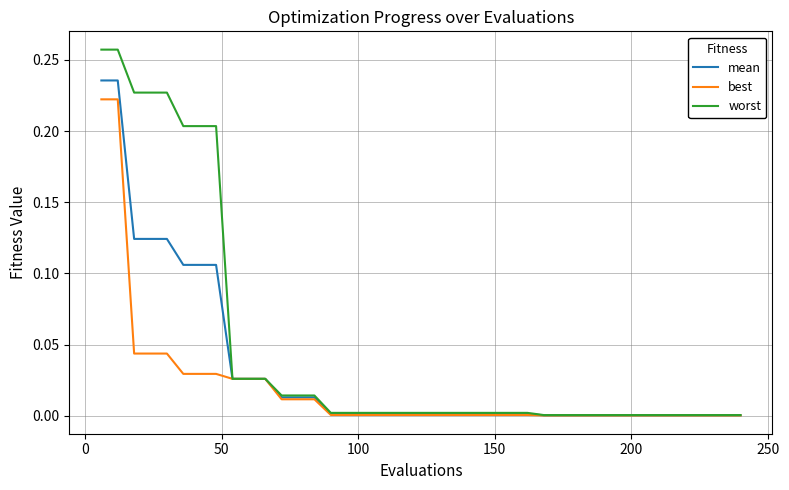

Rank the series by their average value, from lowest to highest.

best, mean, worst